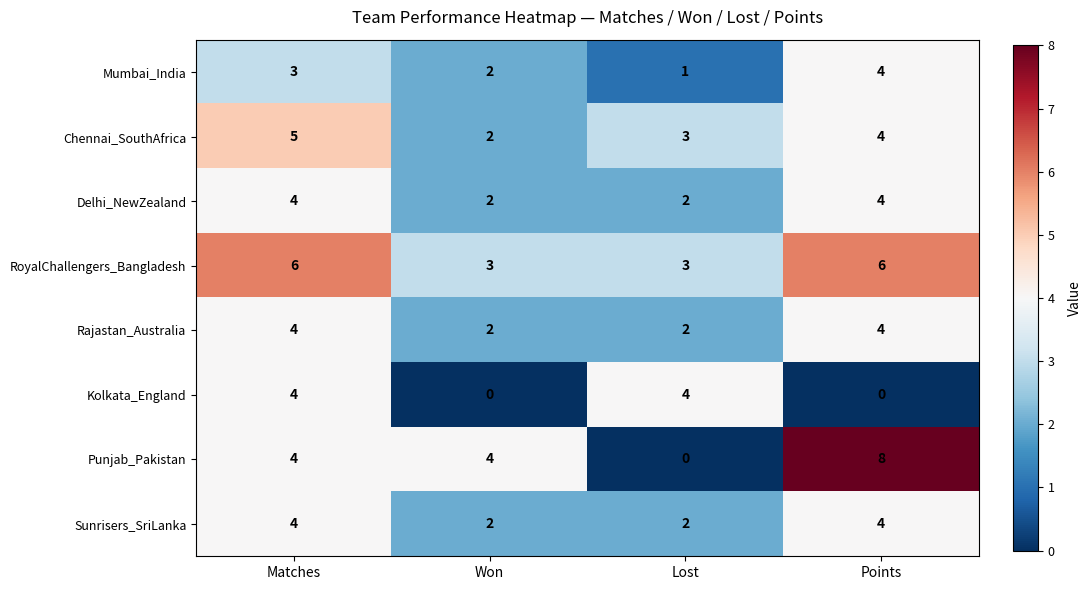

What value does the Sunrisers_SriLanka series have at Matches?

4